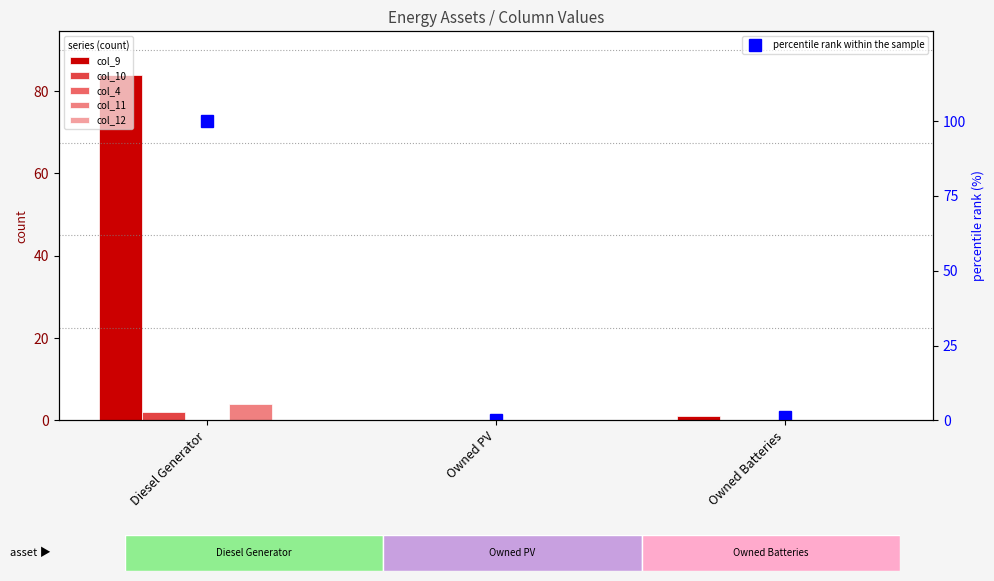

The col_12 series shows 0.0 at Owned Batteries. True or false?

True